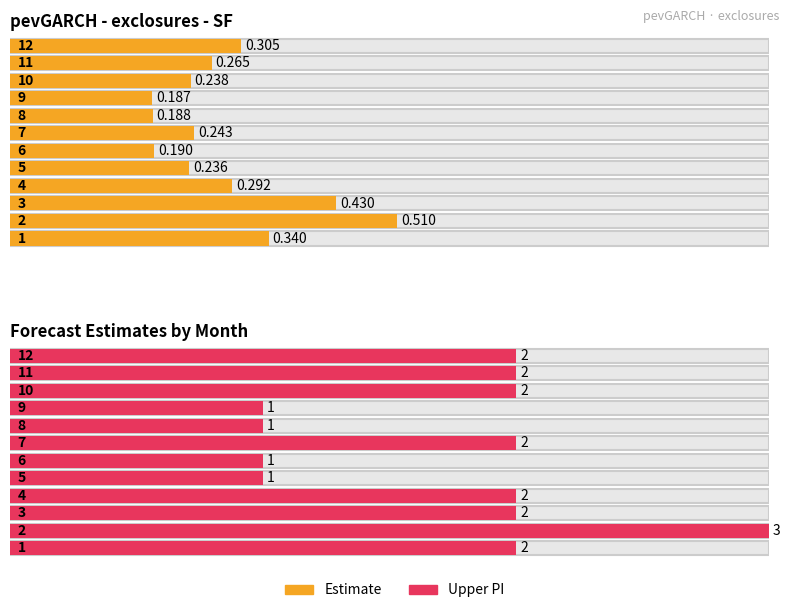

True or false: estimate has a value of 0.2 at 10.

True